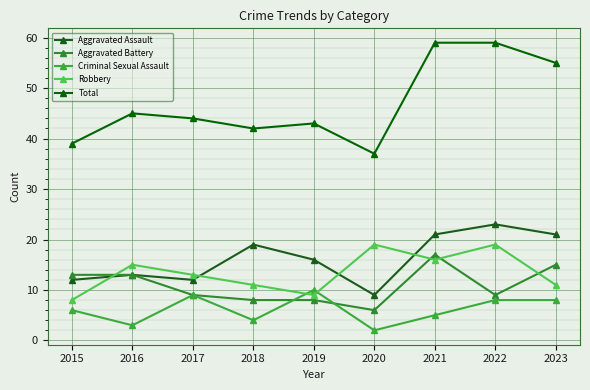

Is it true that Aggravated Battery equals 9 at 2020?

False